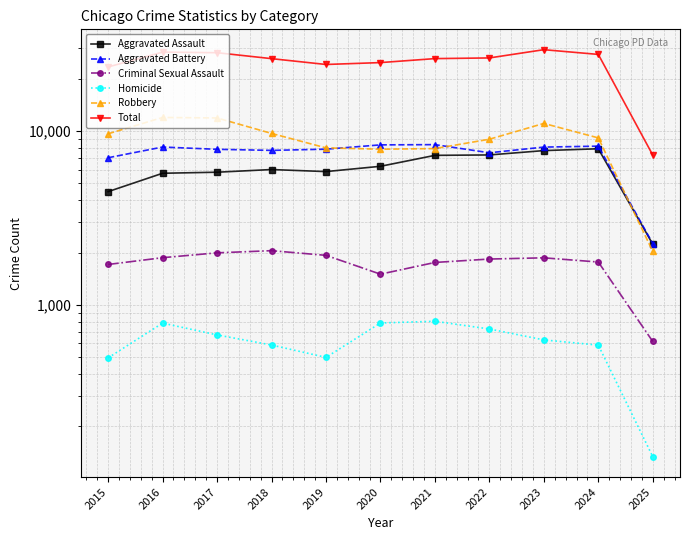

What is the difference between the Robbery values at 2025 and 2017?

9851